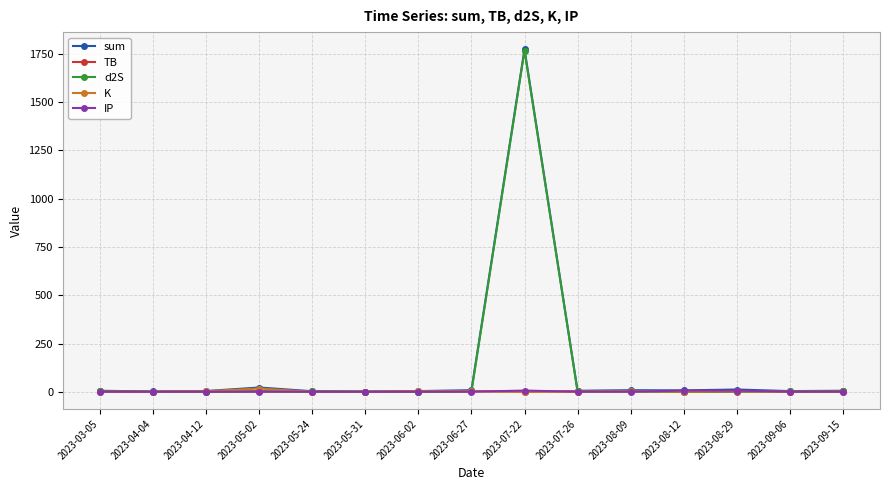

What is the average value of the sum series?

124.4